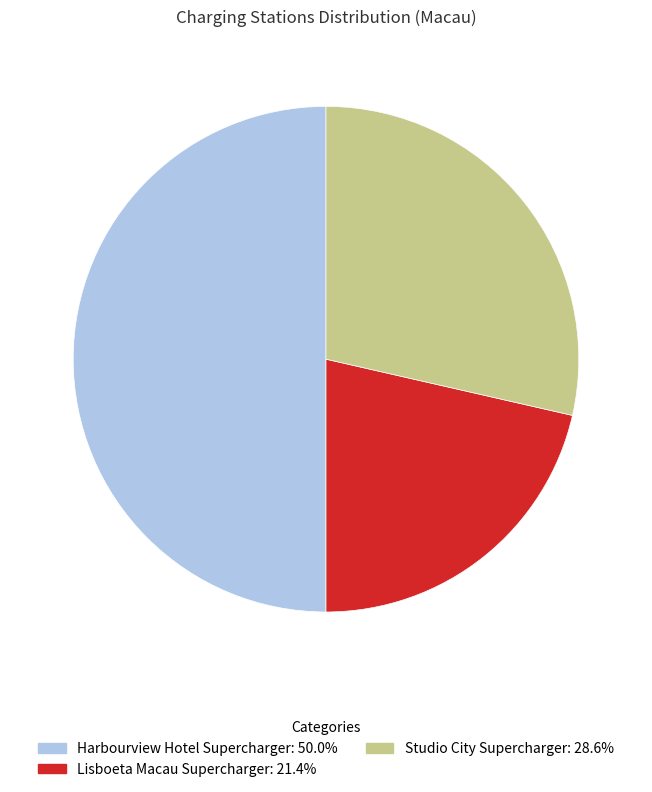

What is the smallest slice in the pie chart?

Lisboeta Macau Supercharger